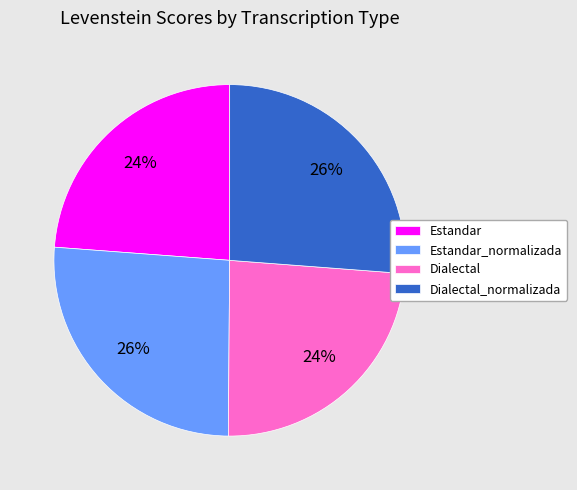

Combined, do Dialectal_normalizada and Estandar_normalizada account for over 50%?

Yes